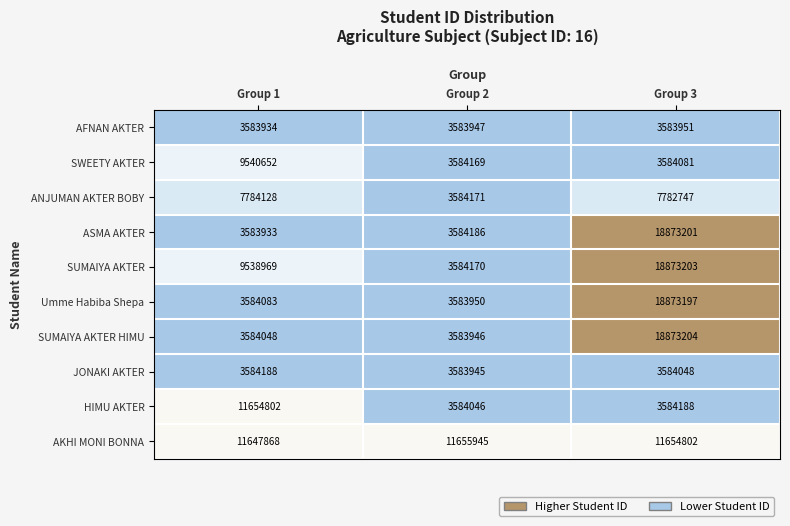

What is the difference between the highest and lowest values at Group 3?

15289253